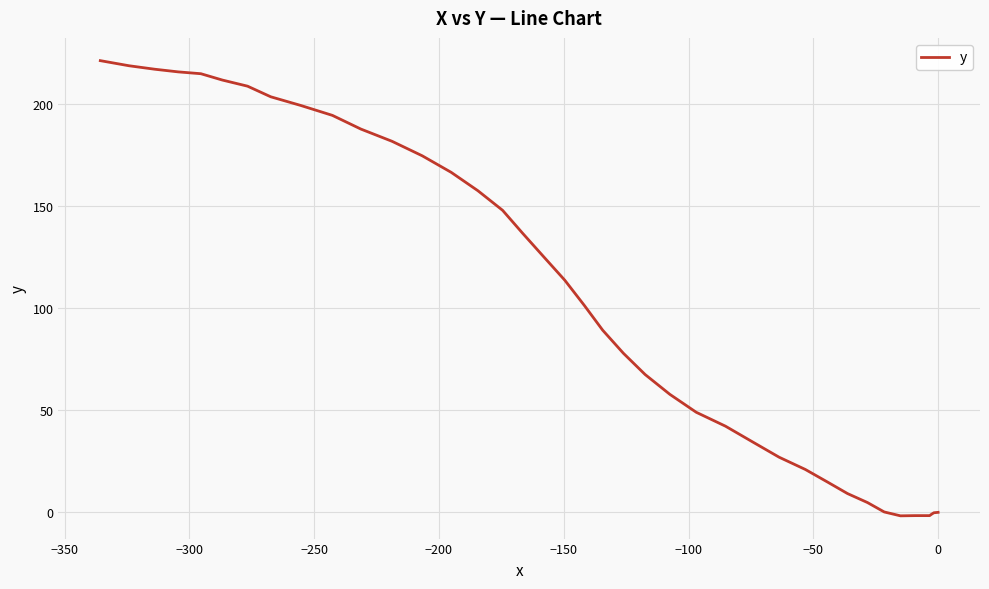

What is the average value?

102.1